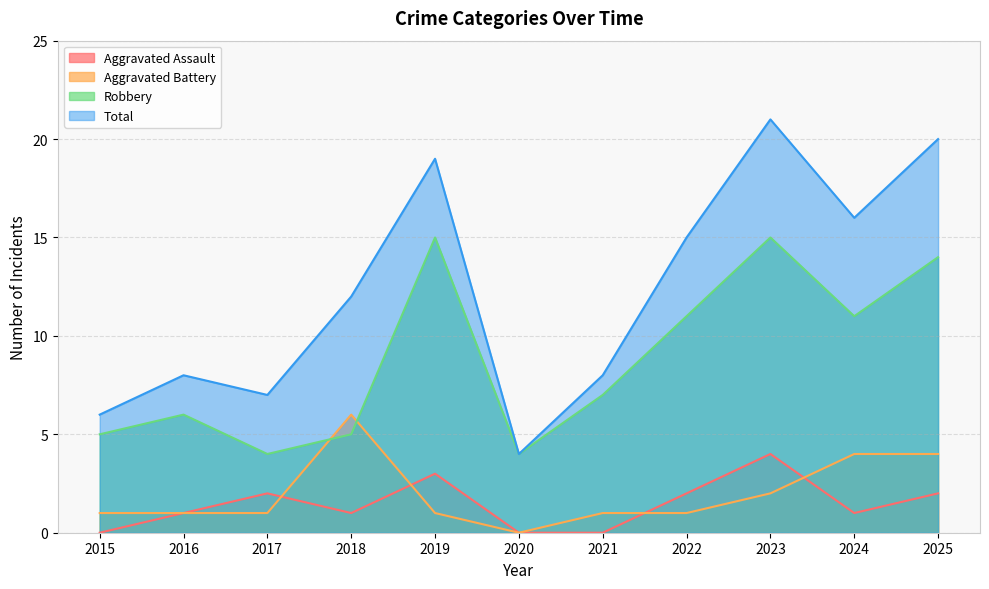

Does the chart have visible grid lines?

Yes